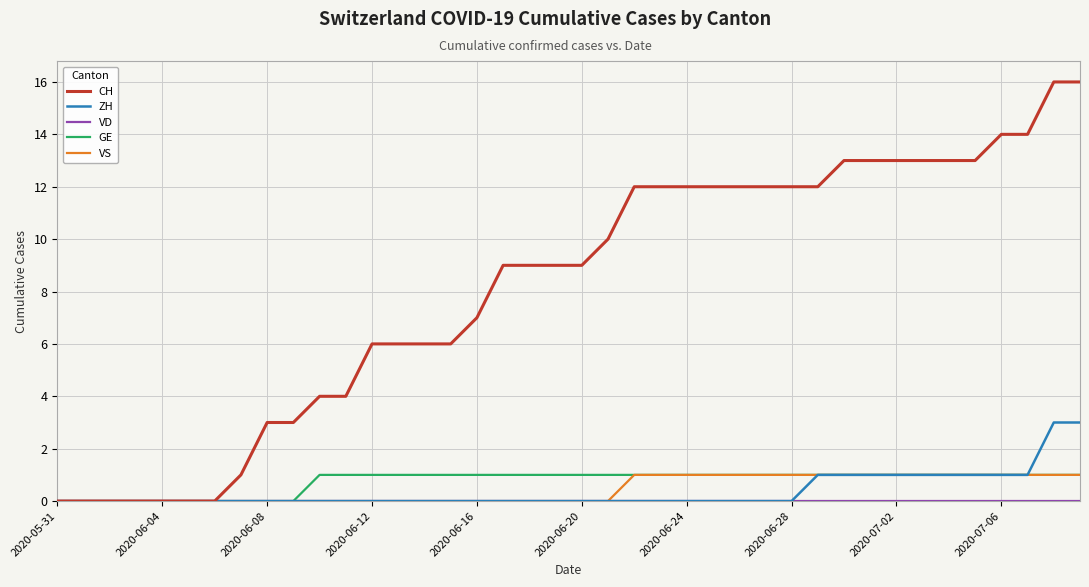

Which series has the largest total across all categories?

CH